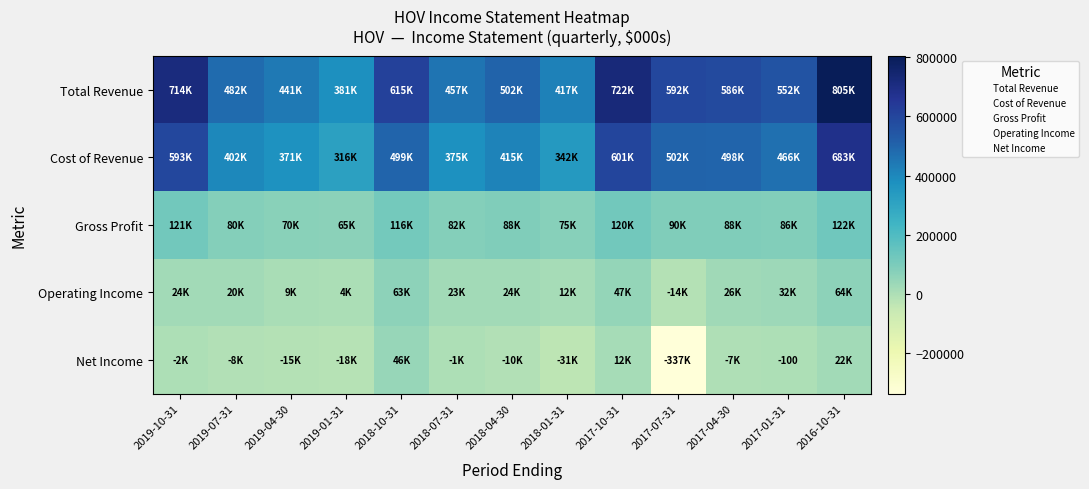

Is it true that Net Income equals -154 at 2017-01-31?

False